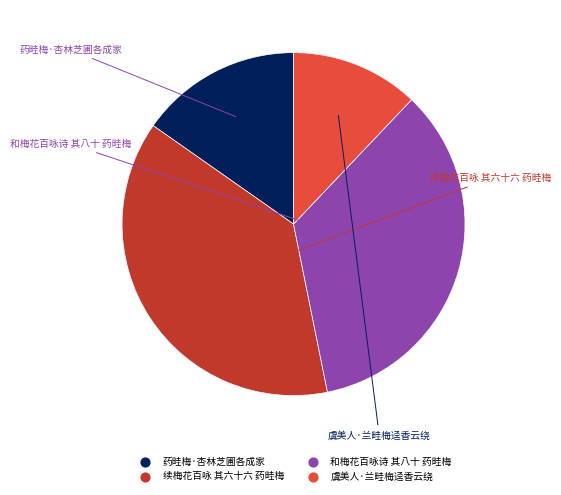

Combined, do 虞美人·兰畦梅迳香云绕 and 药畦梅·杏林芝圃各成家 account for over 50%?

No